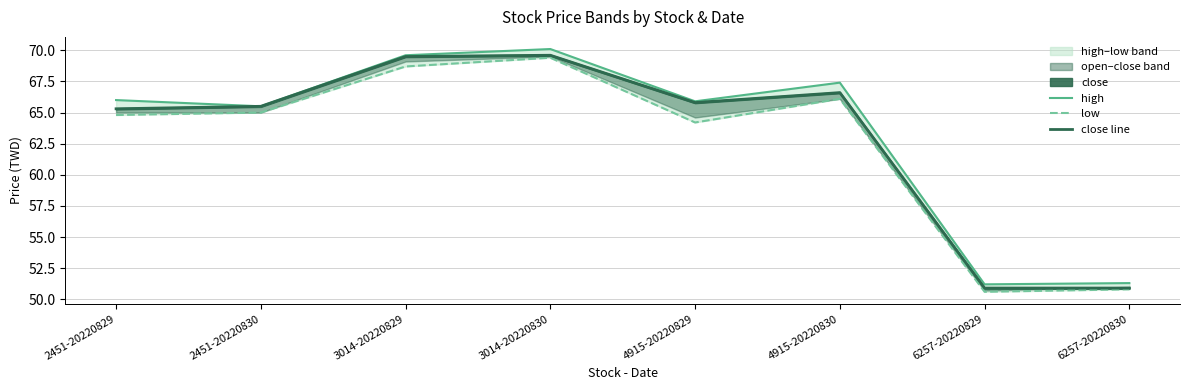

What is the difference between the low values at 3014-20220829 and 4915-20220830?

2.6